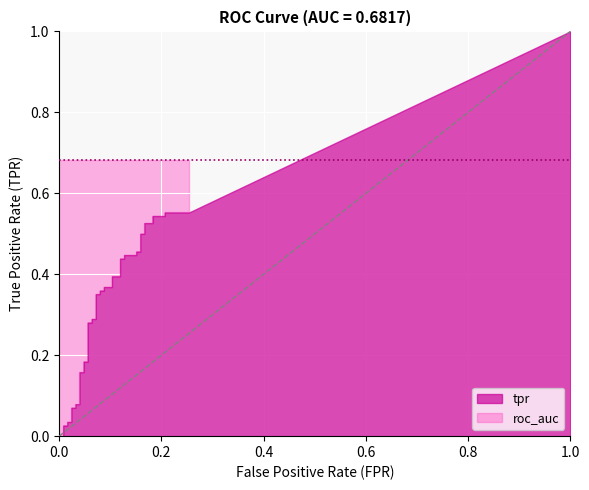

How many values in the tpr series exceed 0?

38